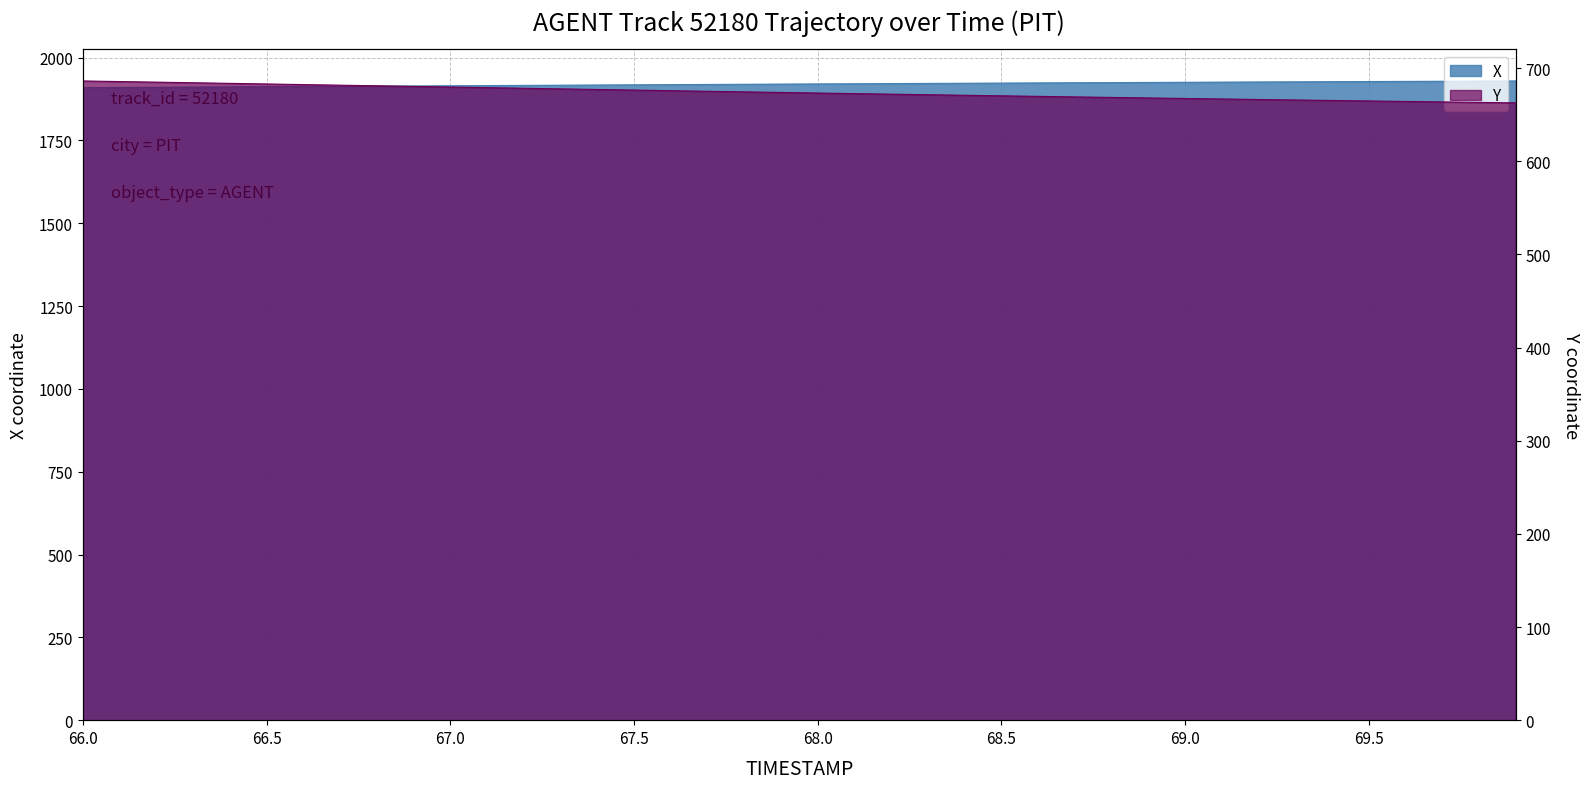

The X series shows 3344.3 at 9. True or false?

False